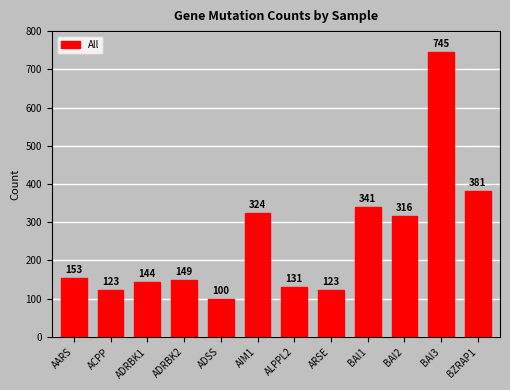

Approximately how many times larger is the value at ARSE compared to ACPP?

1.0